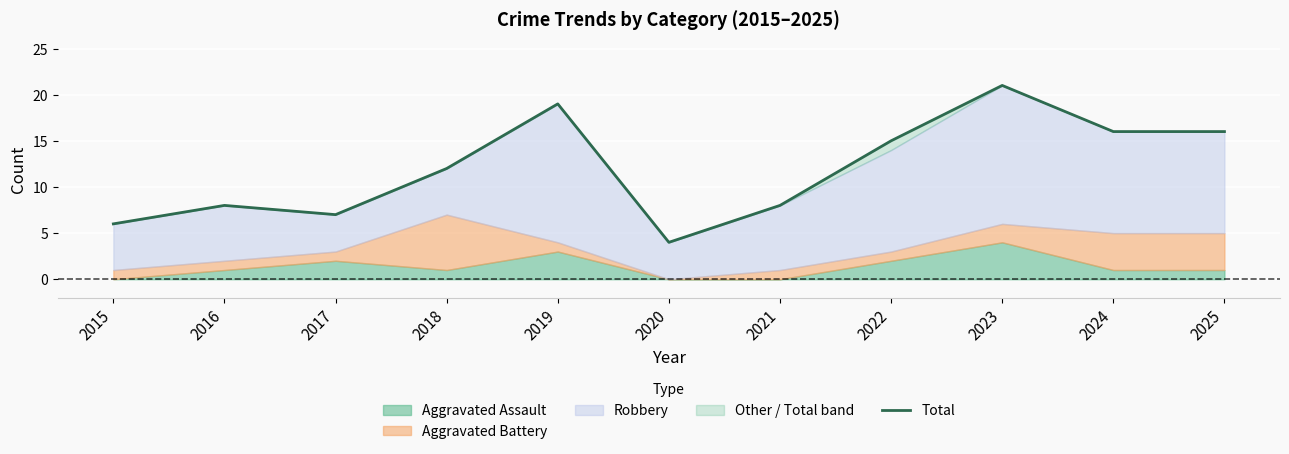

How many points are higher than both their immediate neighbors (excluding endpoints)?

3